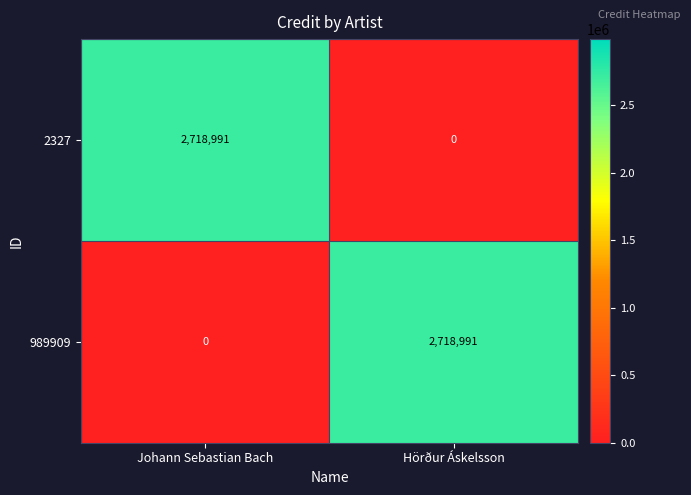

Is it true that 989909 equals 896421 at Johann Sebastian Bach?

False